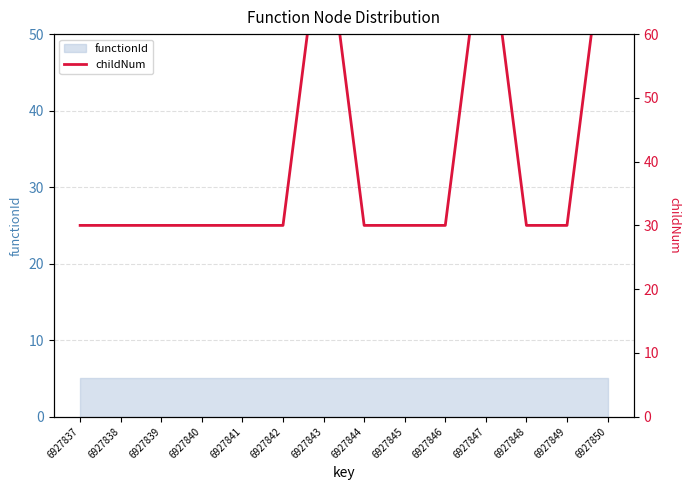

What is the greatest value displayed?

80.0